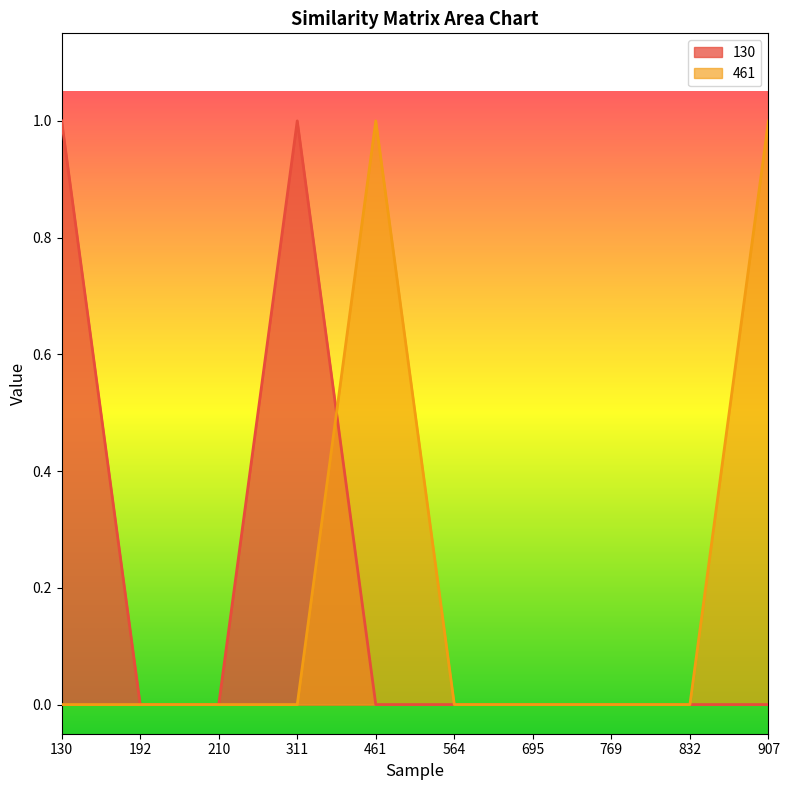

Between 311 and 907, which is larger?

311